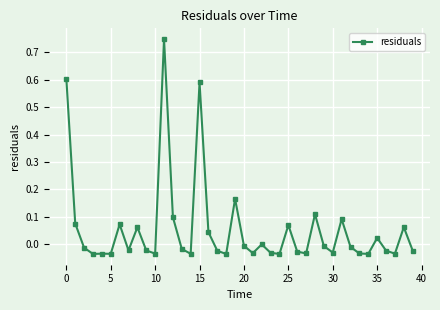

True or false: there are more than 2 points higher than both neighbors.

True